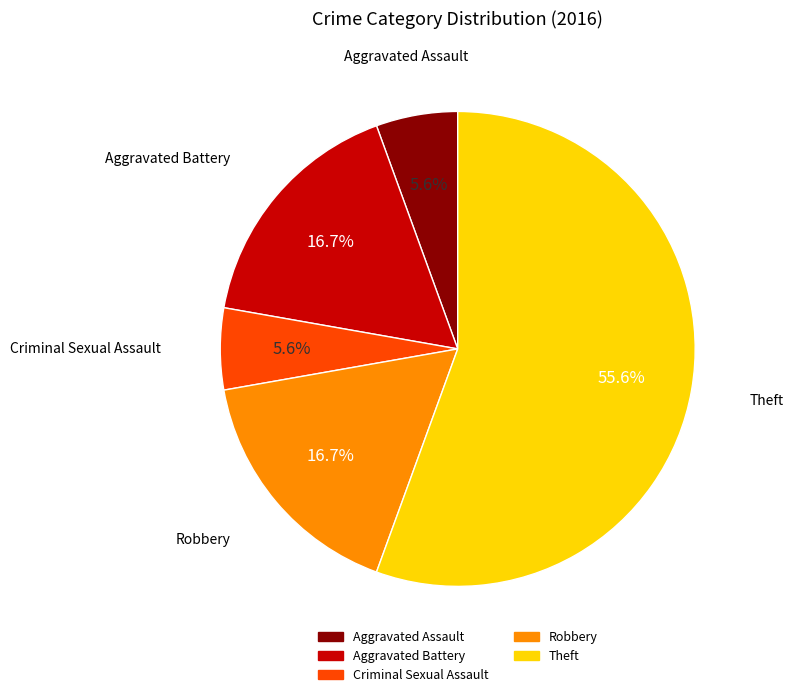

What is the ratio of the value at Theft to the value at Aggravated Battery?

3.3